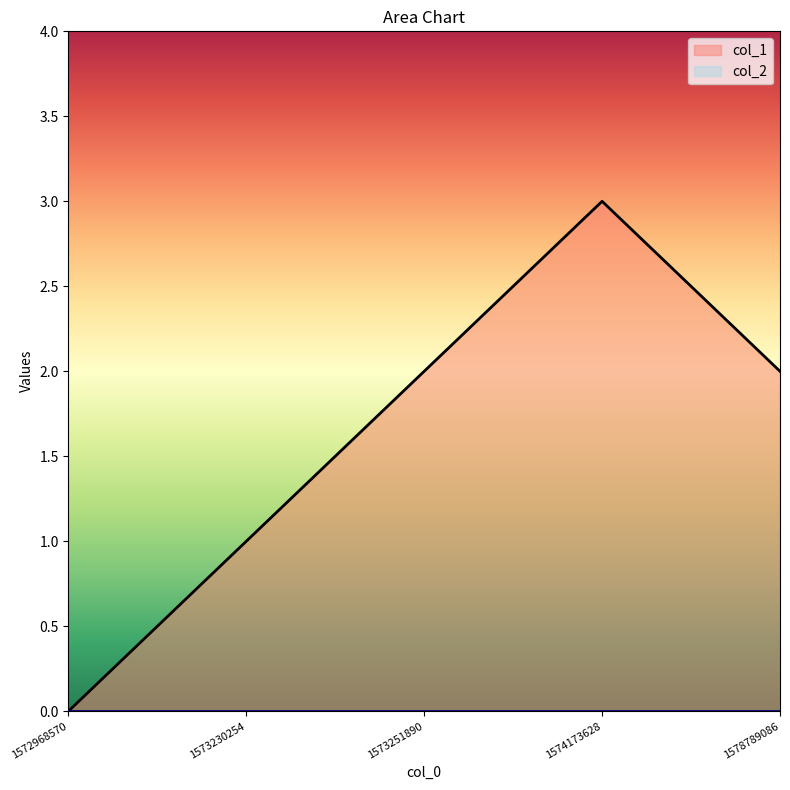

What is the difference between the values at 1574173628 and 1578789086?

1